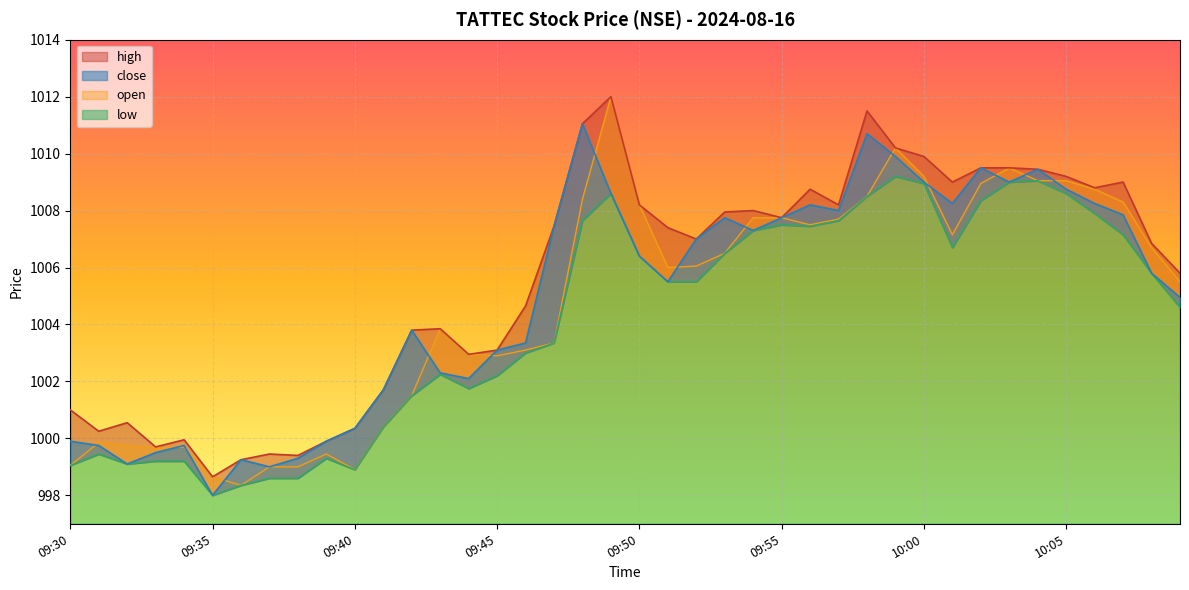

Which series has the largest total across all categories?

high